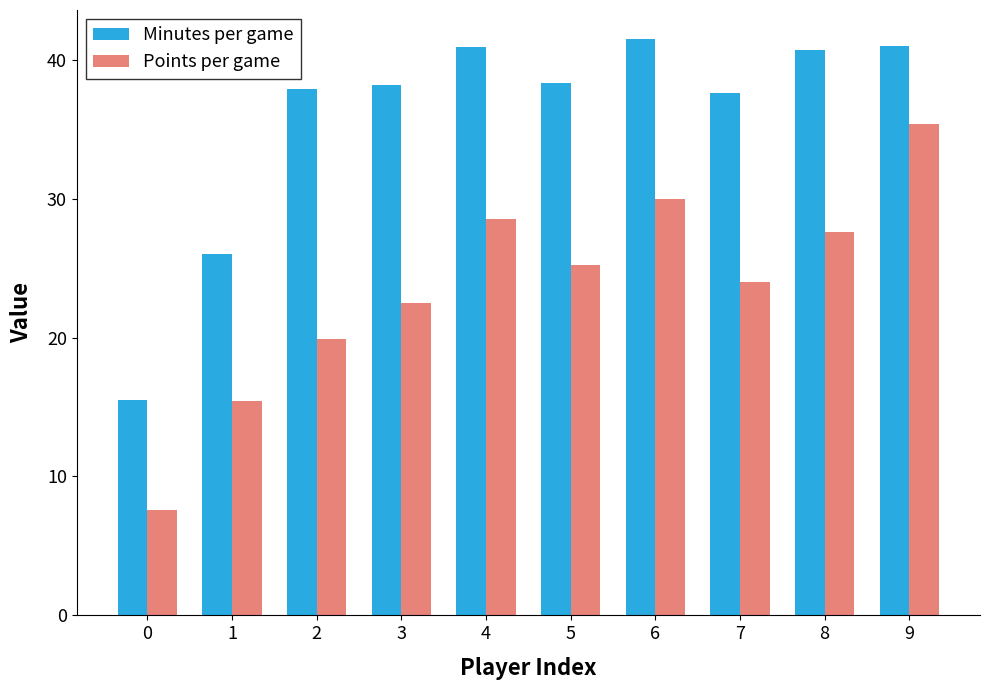

What is the total value across all series at 2?

57.8